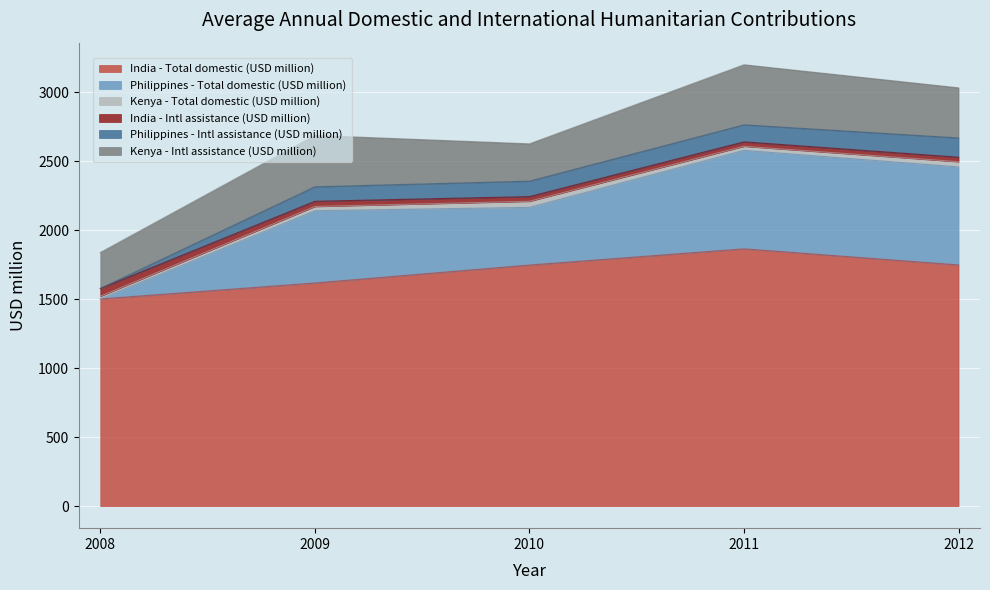

Is the value of Kenya - Intl assistance (USD million) at 2012 greater than the value of India - Intl assistance (USD million) at 2012?

Yes